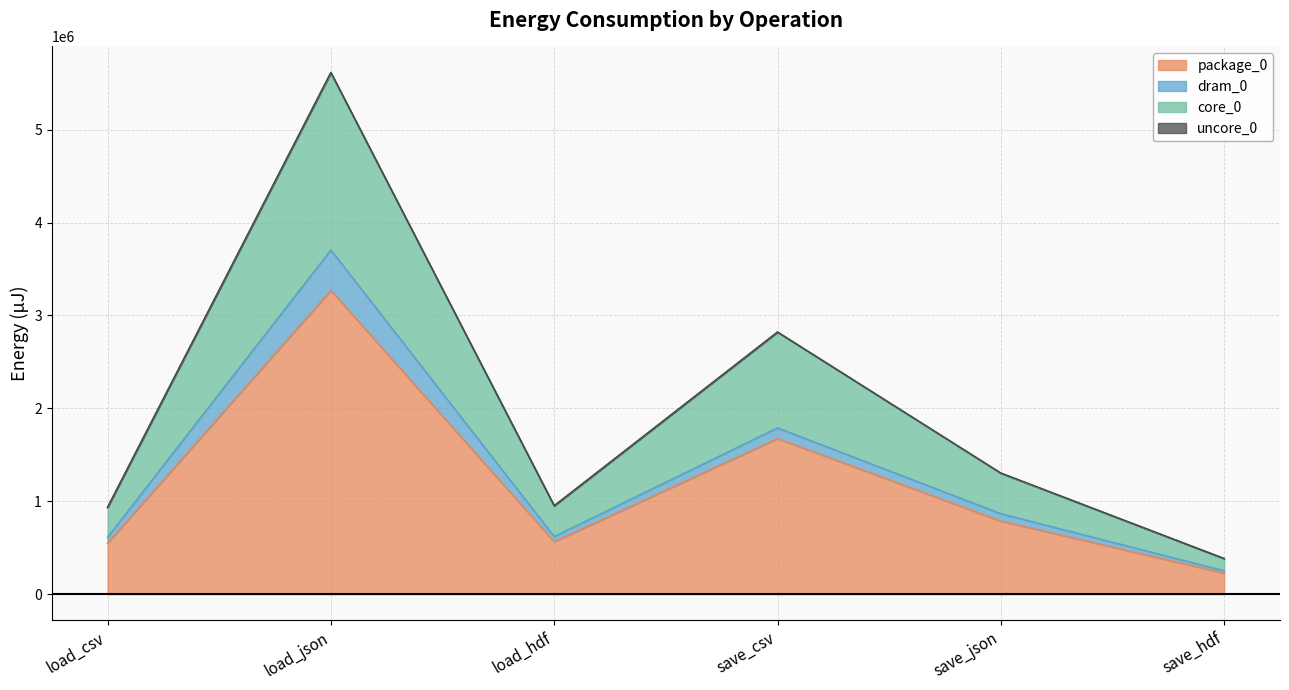

Which category has the lowest value in the package_0 series?

save_hdf